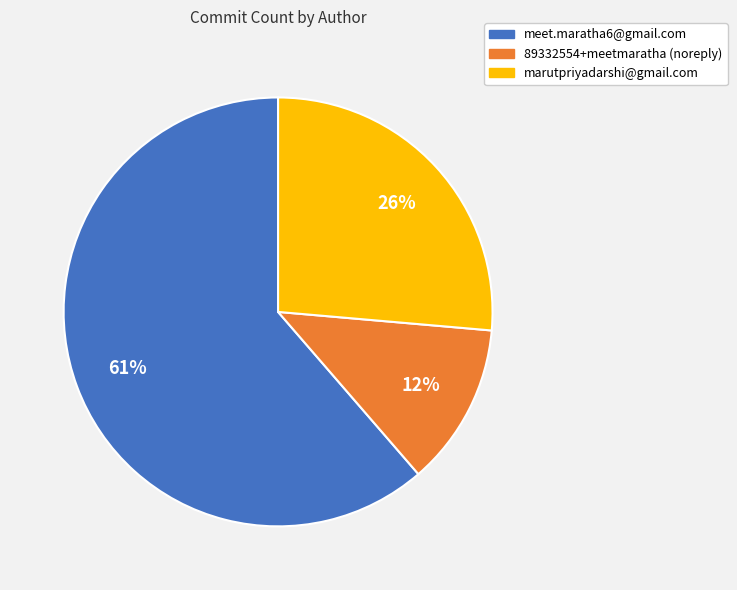

Is the sum of marutpriyadarshi@gmail.com and meet.maratha6@gmail.com greater than half?

Yes